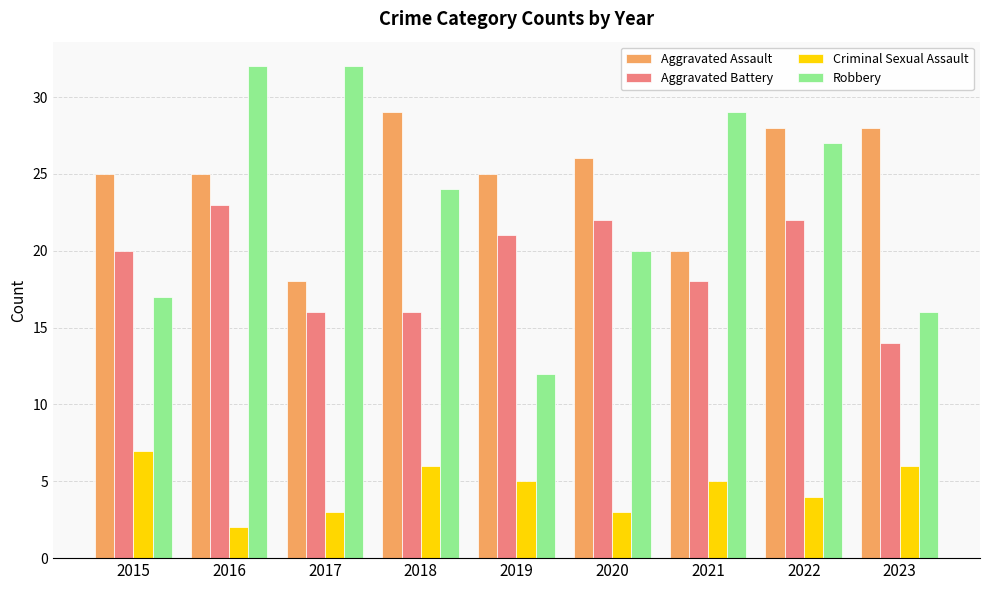

Is it true that Aggravated Assault equals 28 at 2022?

True